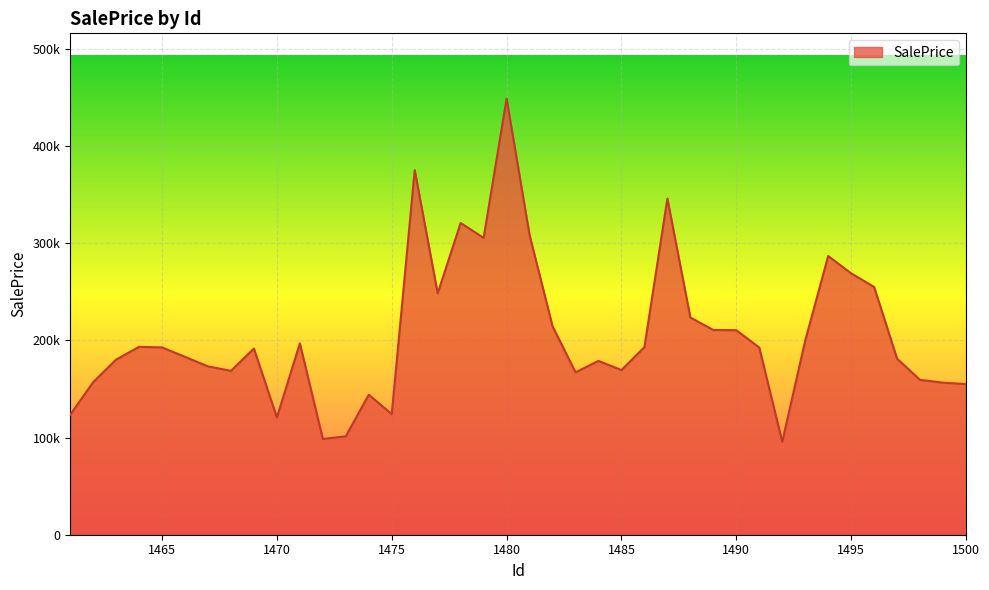

What is the sum of all values?

8221596.5